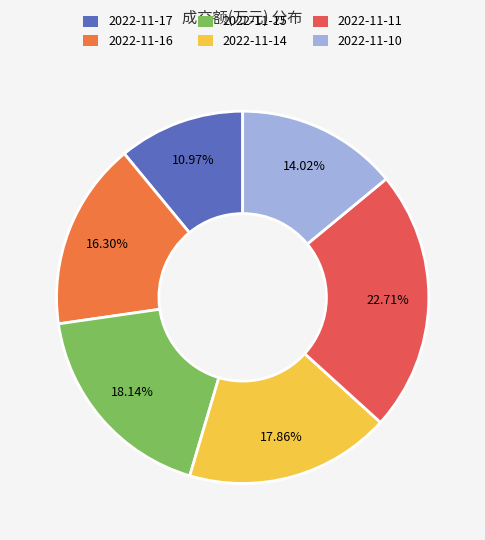

Which has a higher value, 2022-11-11 or 2022-11-14?

2022-11-11